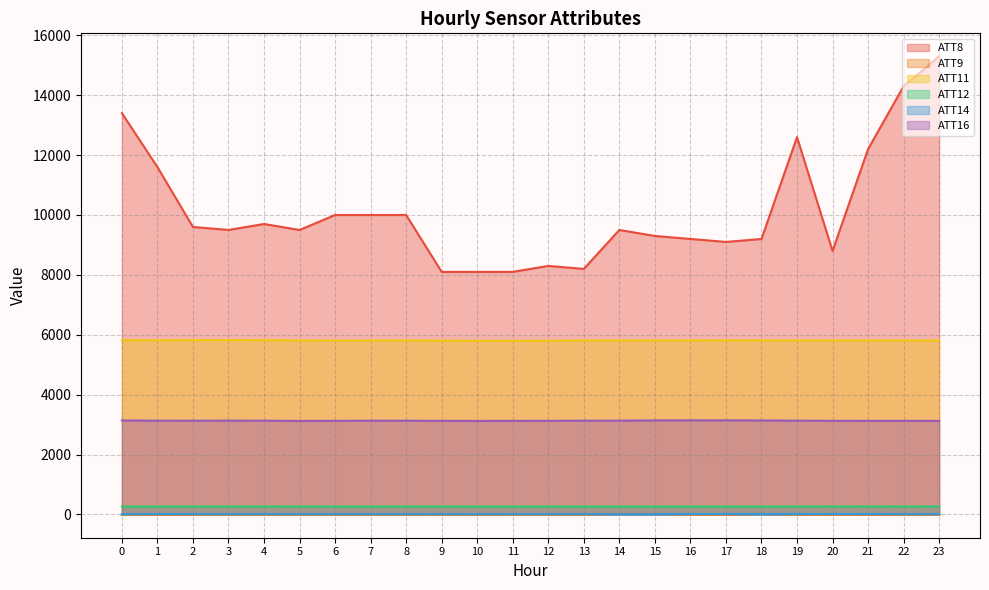

List the series in order of their peak value, highest first.

ATT8, ATT11, ATT16, ATT12, ATT9, ATT14